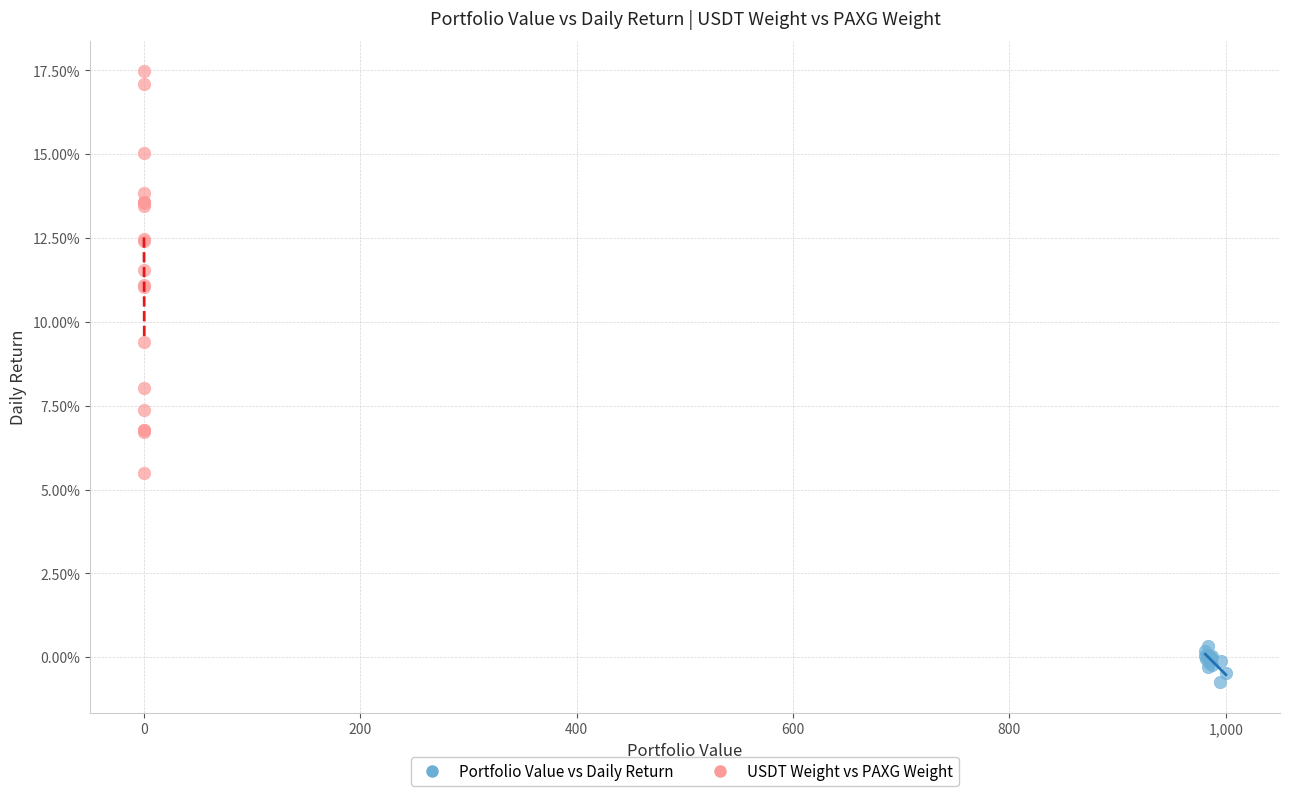

What are all the series names shown in the legend?

Portfolio Value vs Daily Return, USDT Weight vs PAXG Weight